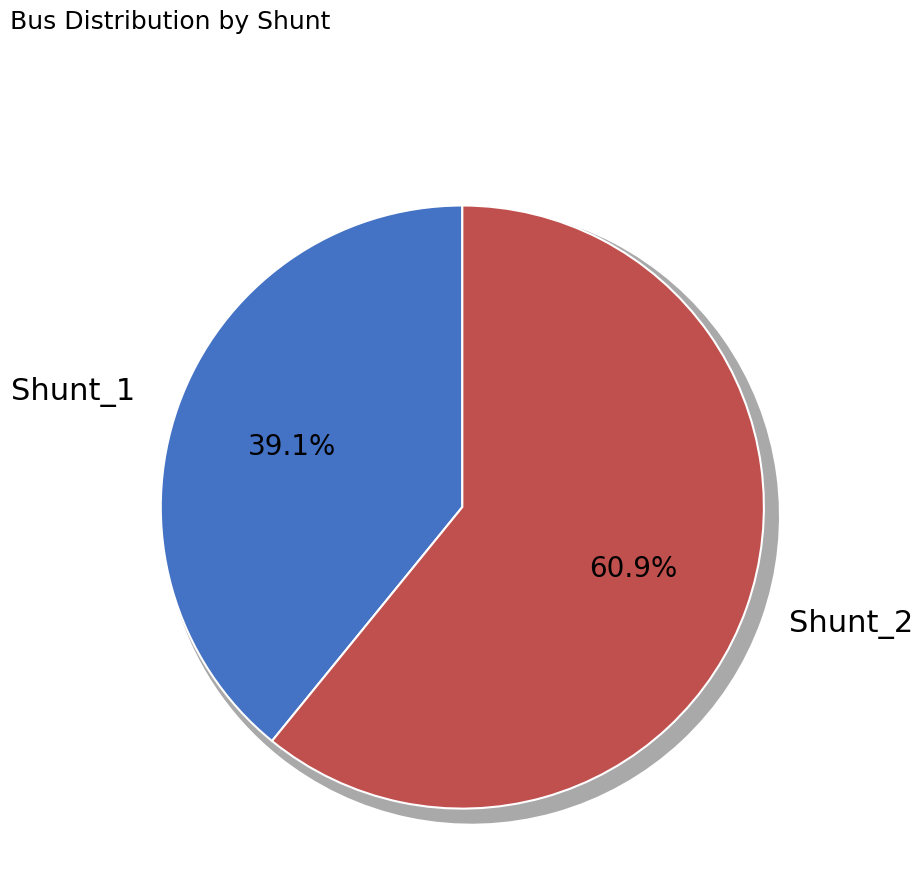

Is it true that Shunt_1 is 47% of the pie?

False